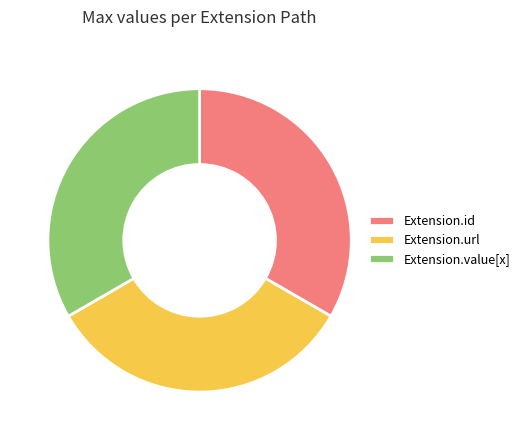

The Extension.id slice represents 10% of the pie. True or false?

False